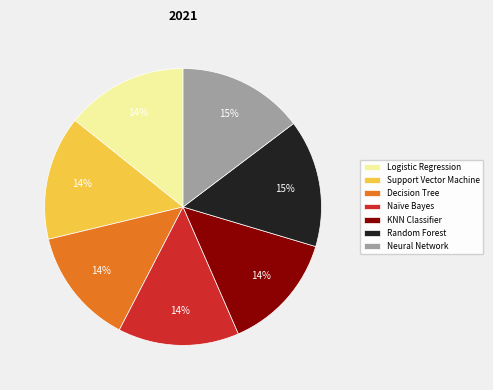

Does Neural Network represent more than half of the total?

No